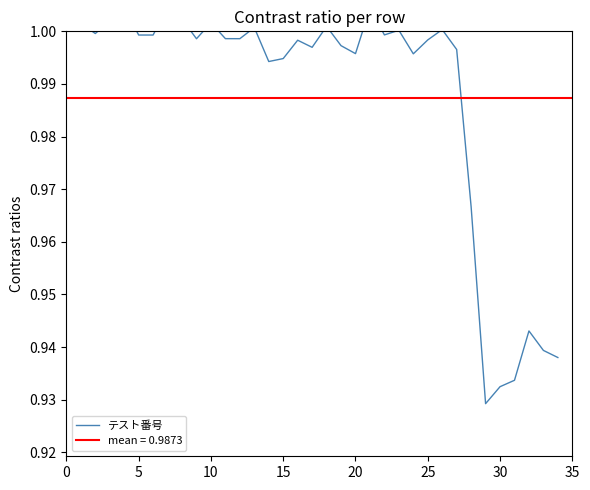

What is the sum of the values at 30 and 30?

1.9